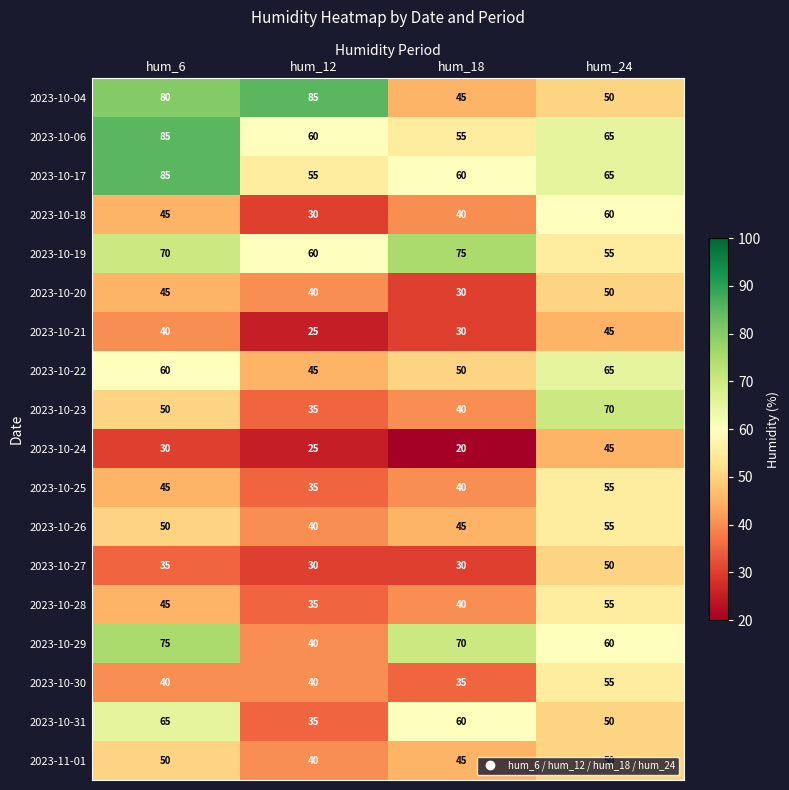

Which series changed the most between hum_6 and hum_24?

2023-10-04